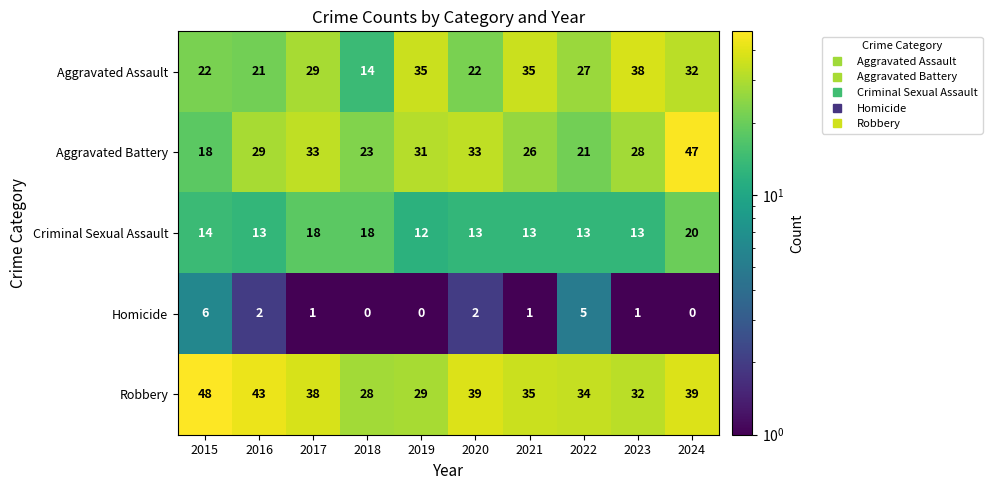

At how many categories does at least one series exceed 25?

10